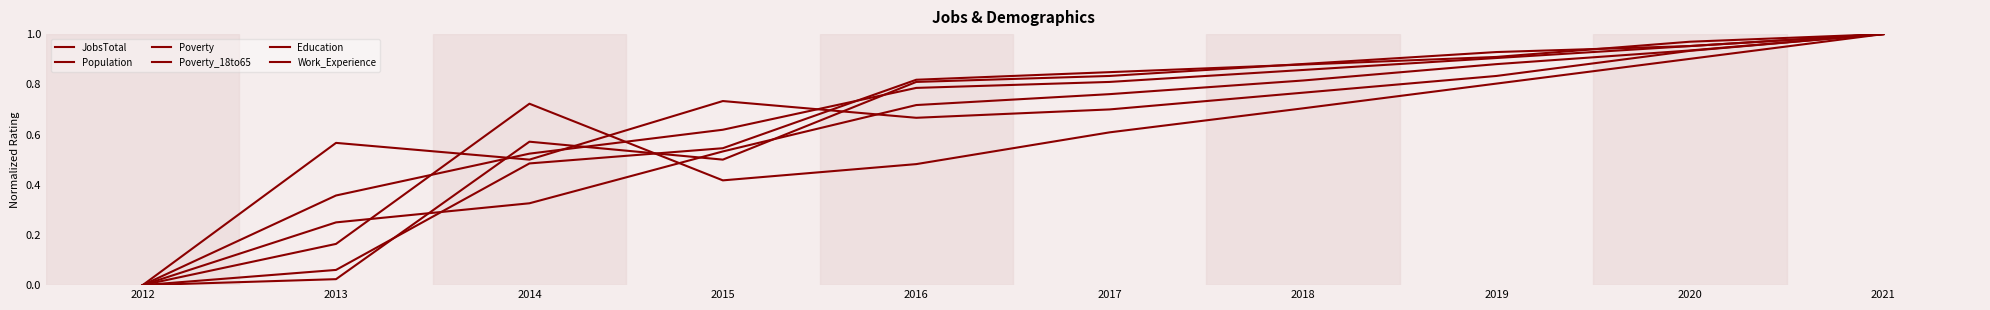

Reading left to right, what are all the values shown in this chart?

JobsTotal: 0.0	0.2	0.3	0.5	0.7	0.8	0.8	0.9	0.9	1.0
Population: 0.0	0.2	0.7	0.4	0.5	0.6	0.7	0.8	0.9	1.0
Poverty: 0.0	0.0	0.6	0.5	0.8	0.8	0.9	0.9	1.0	1.0
Poverty_18to65: 0.0	0.1	0.5	0.5	0.8	0.8	0.9	0.9	1.0	1.0
Education: 0.0	0.6	0.5	0.7	0.7	0.7	0.8	0.8	0.9	1.0
Work_Experience: 0.0	0.4	0.5	0.6	0.8	0.8	0.9	0.9	1.0	1.0